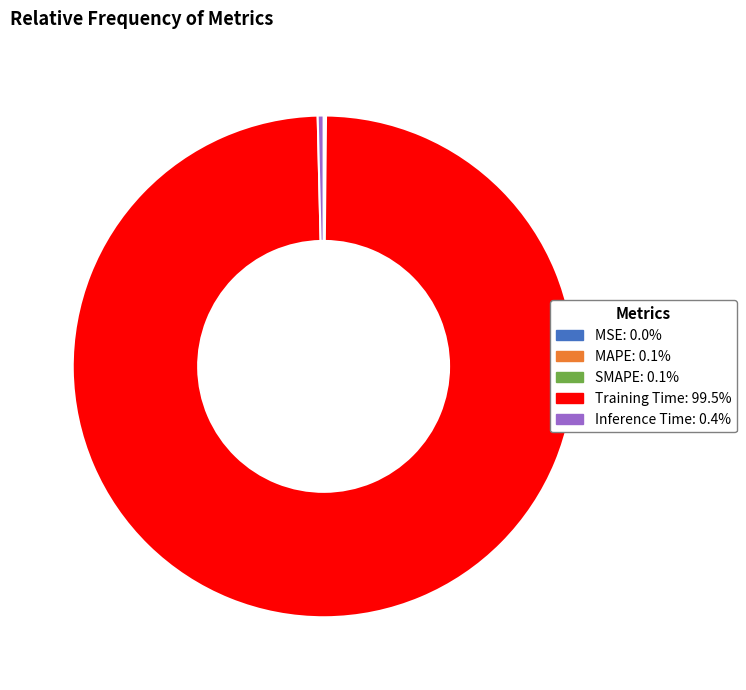

Does any single category account for the majority?

Yes